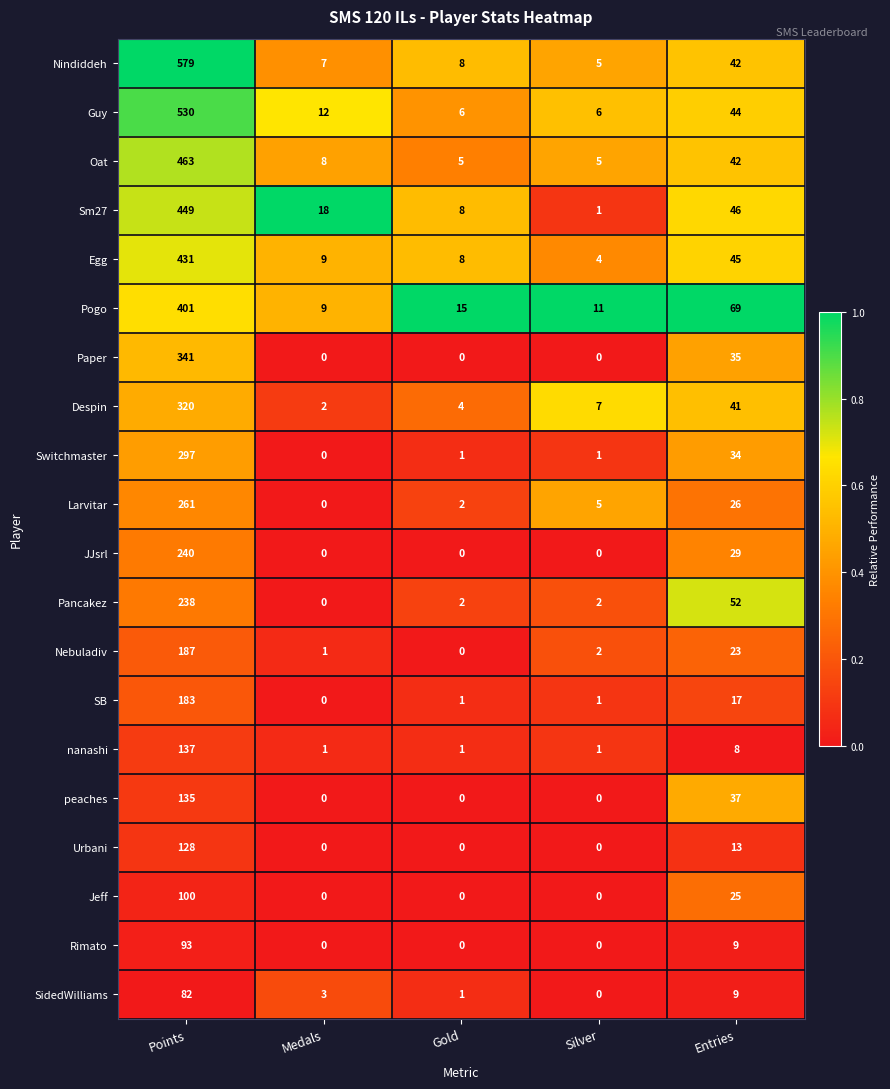

The Nindiddeh series shows 42 at Entries. True or false?

True